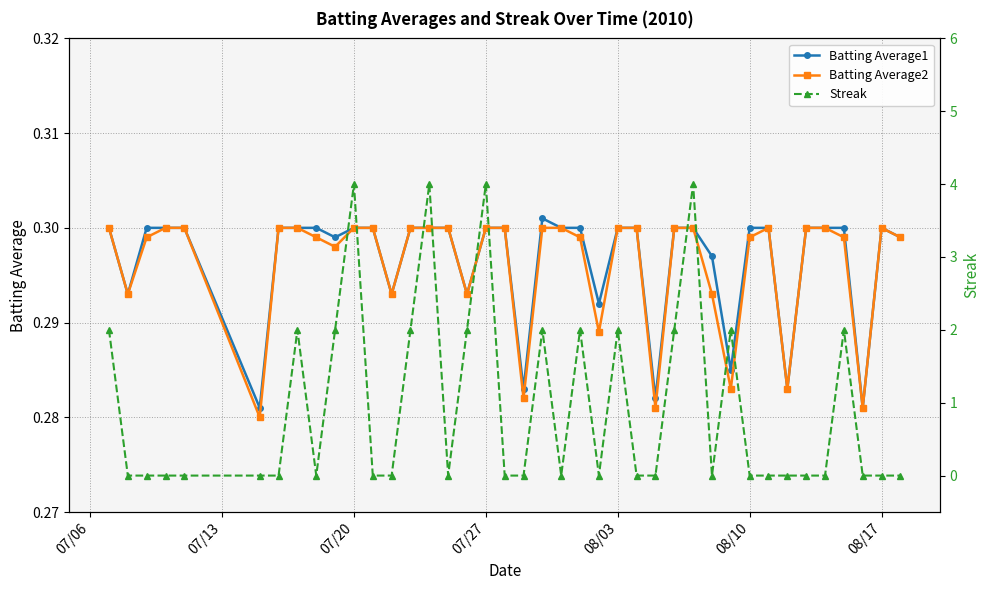

True or false: Batting Average1 has more than 0 points higher than both neighbors.

True